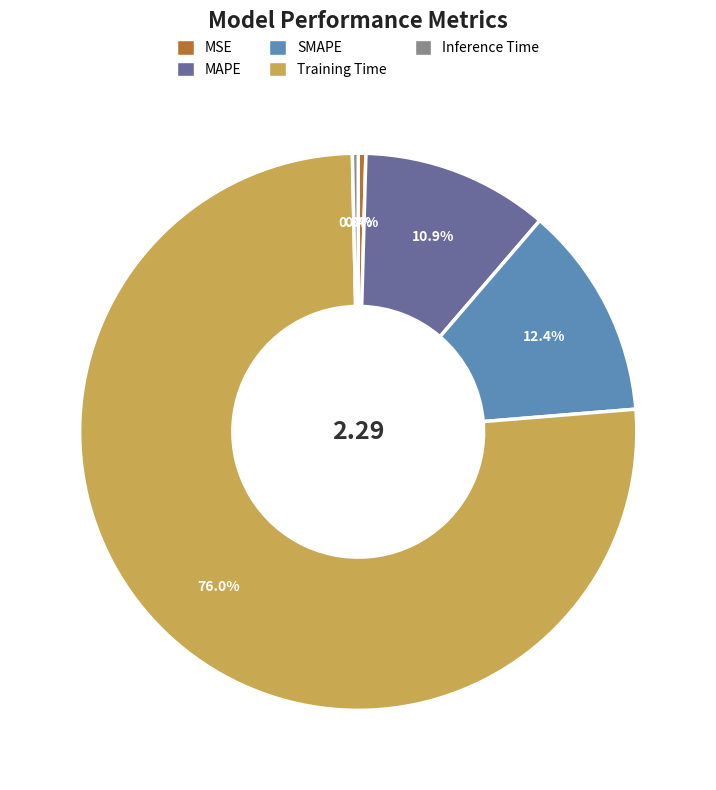

Between Training Time and Inference Time, which is larger?

Training Time